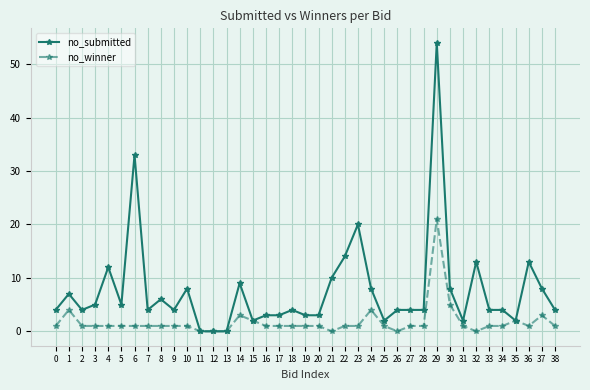

What is the total value across all series at 35?

4